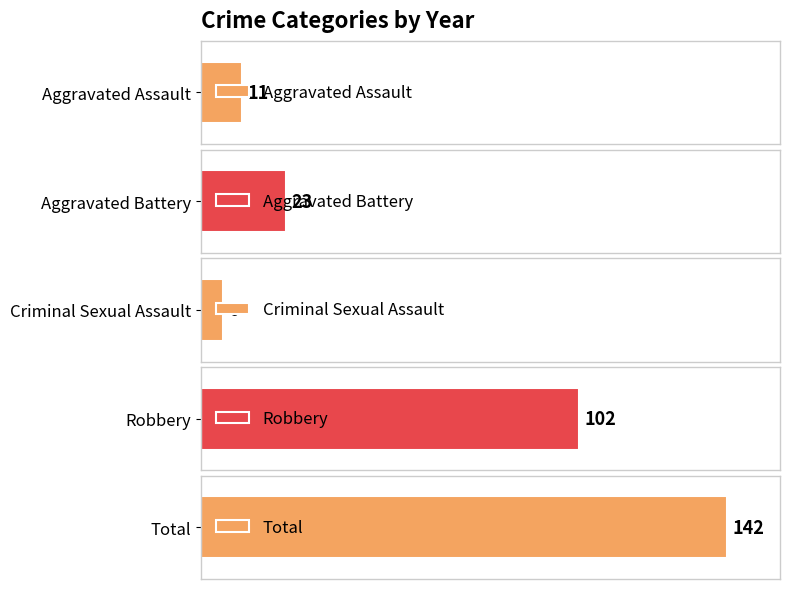

Which series has the largest range (max minus min)?

Robbery